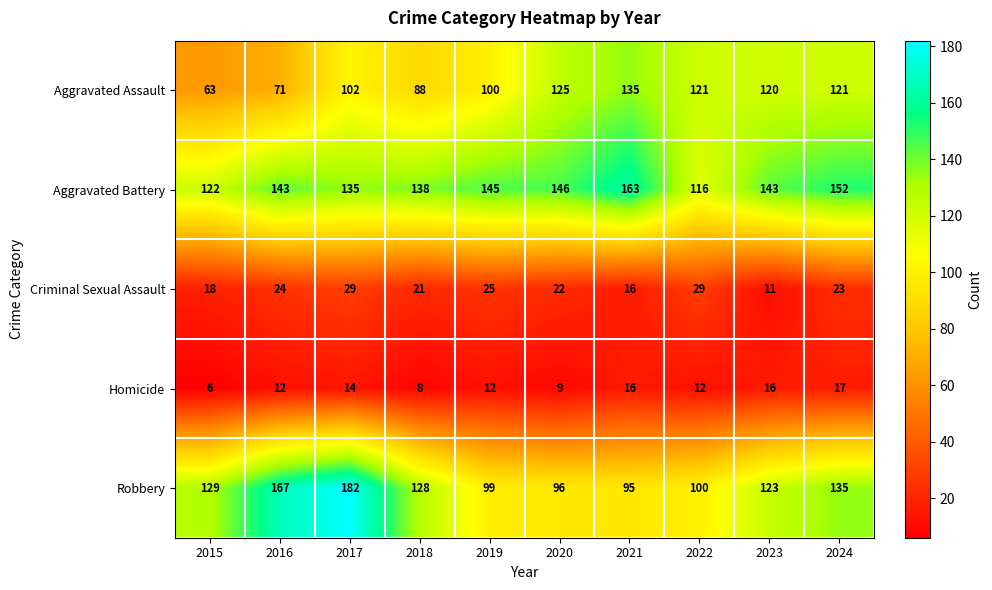

Which series has the largest range (max minus min)?

Robbery